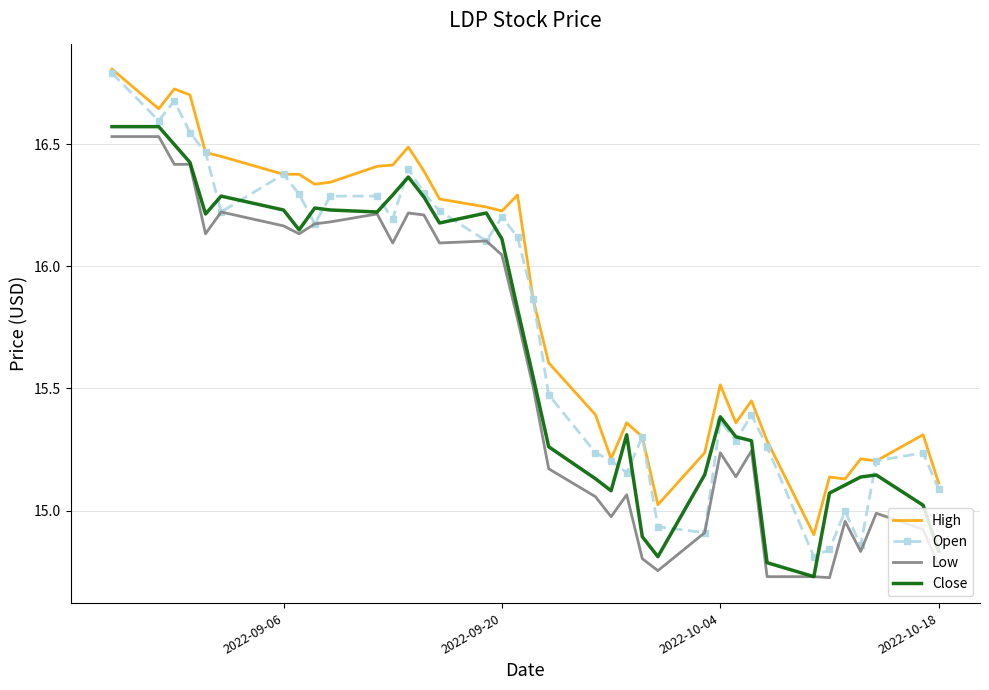

List the series in order of their overall mean, highest first.

High, Open, Close, Low